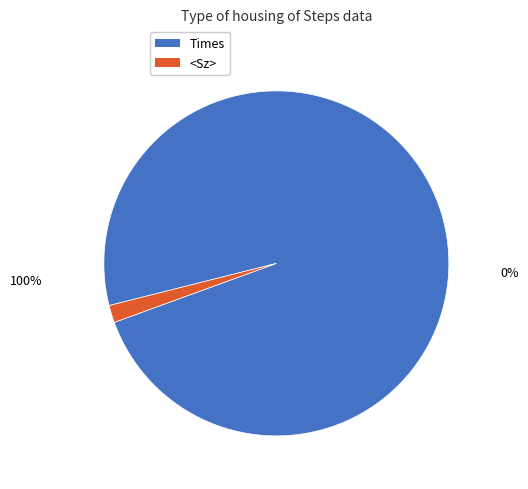

True or false: Times accounts for 84% of the total.

False